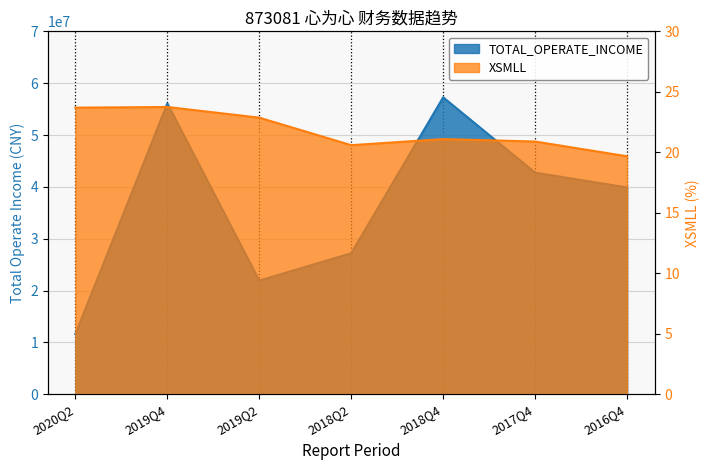

What is the difference between the XSMLL values at 2020Q2 and 2017Q4?

2.8